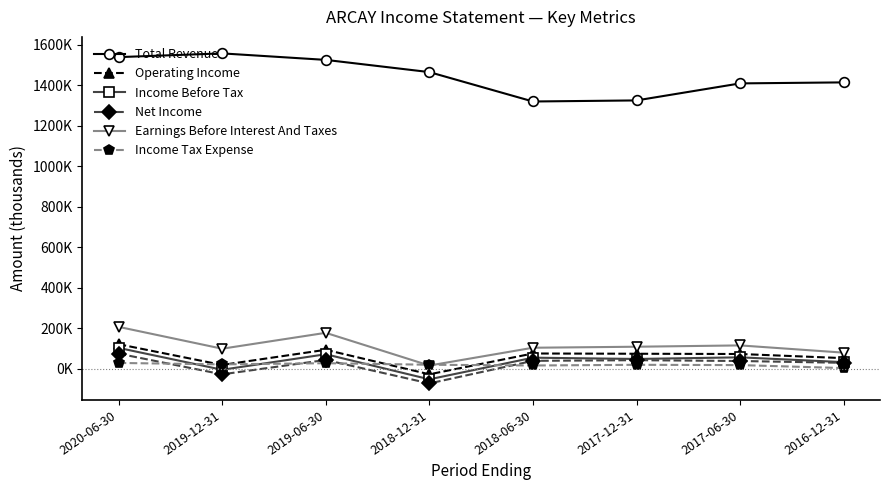

What is the smallest value displayed?

-73100